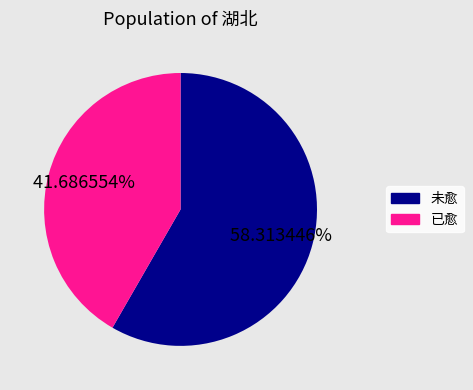

To the nearest percent, what is the average slice percentage?

50%